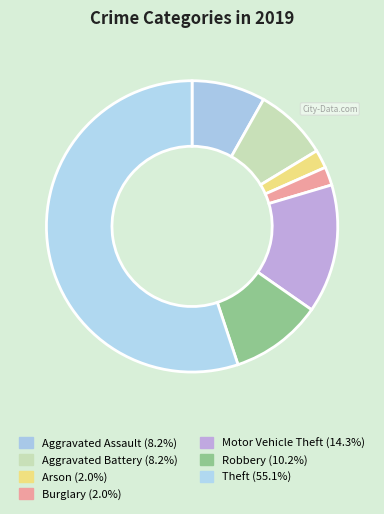

Count the number of slices in the pie.

7